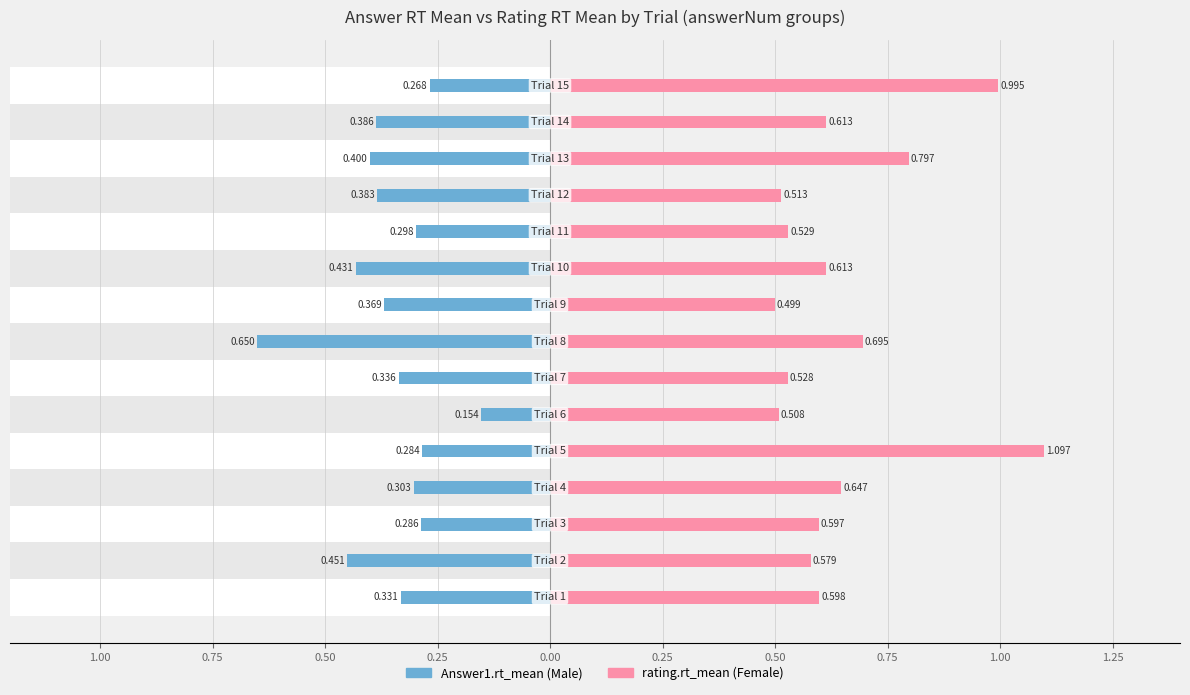

Rank the series by their average value, from highest to lowest.

Female, Male